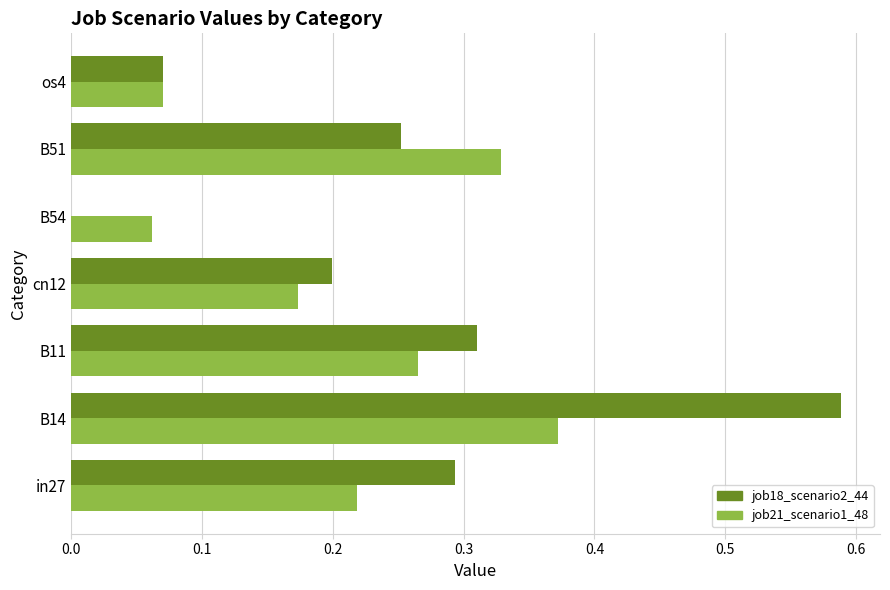

At which label does job18_scenario2_44 reach its peak?

B14